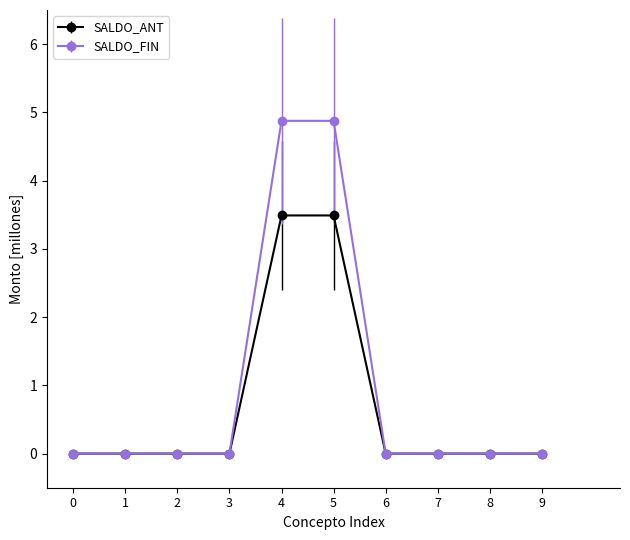

What is the maximum value for SALDO_FIN?

4.9